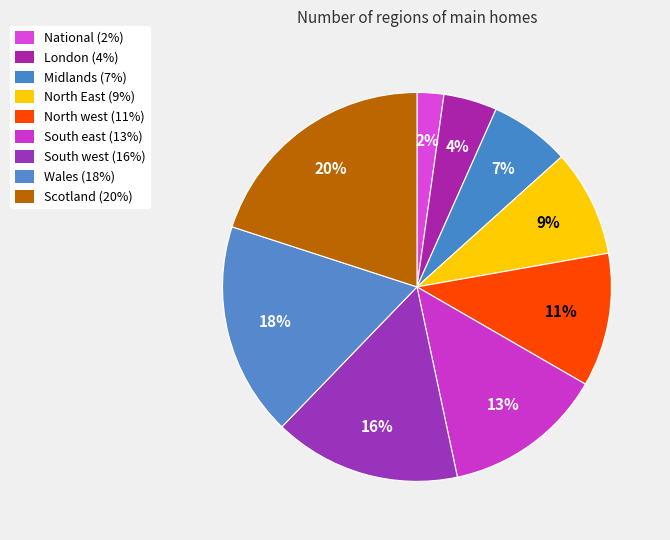

To the nearest percent, what is the difference between the National and South east slice percentages?

11%